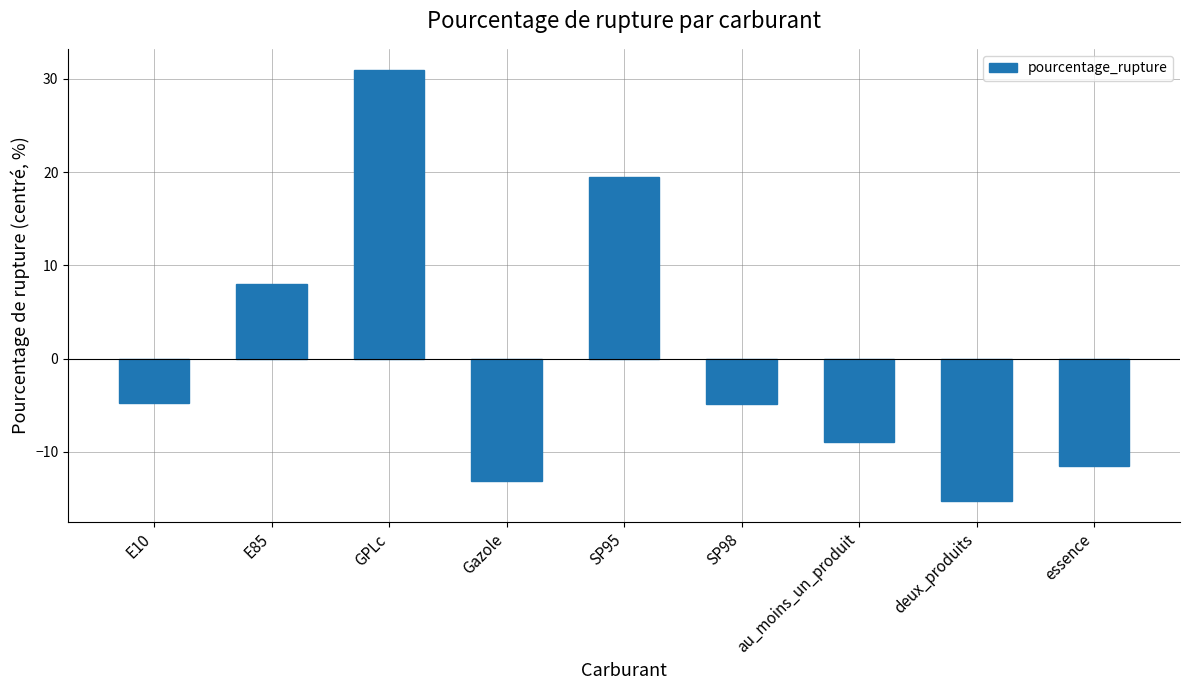

What is the difference between the maximum and minimum values?

46.2